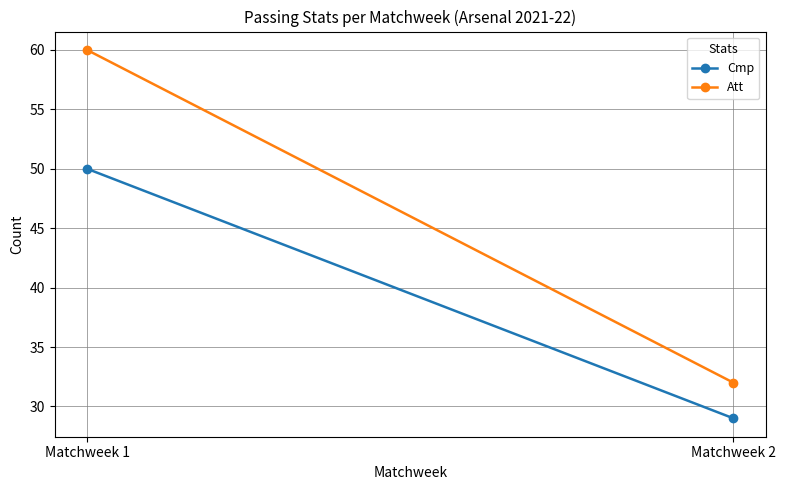

How many data points in Cmp are less than 50?

1